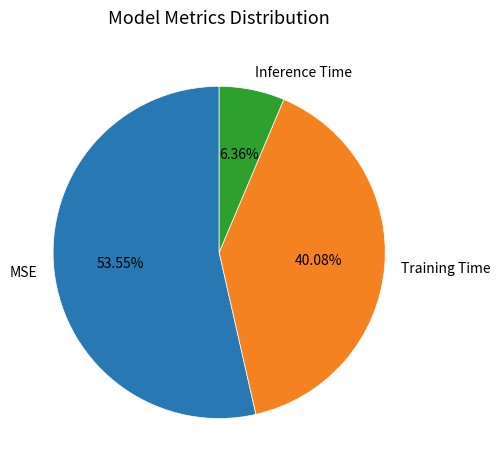

To the nearest percent, what portion does Training Time represent?

40%